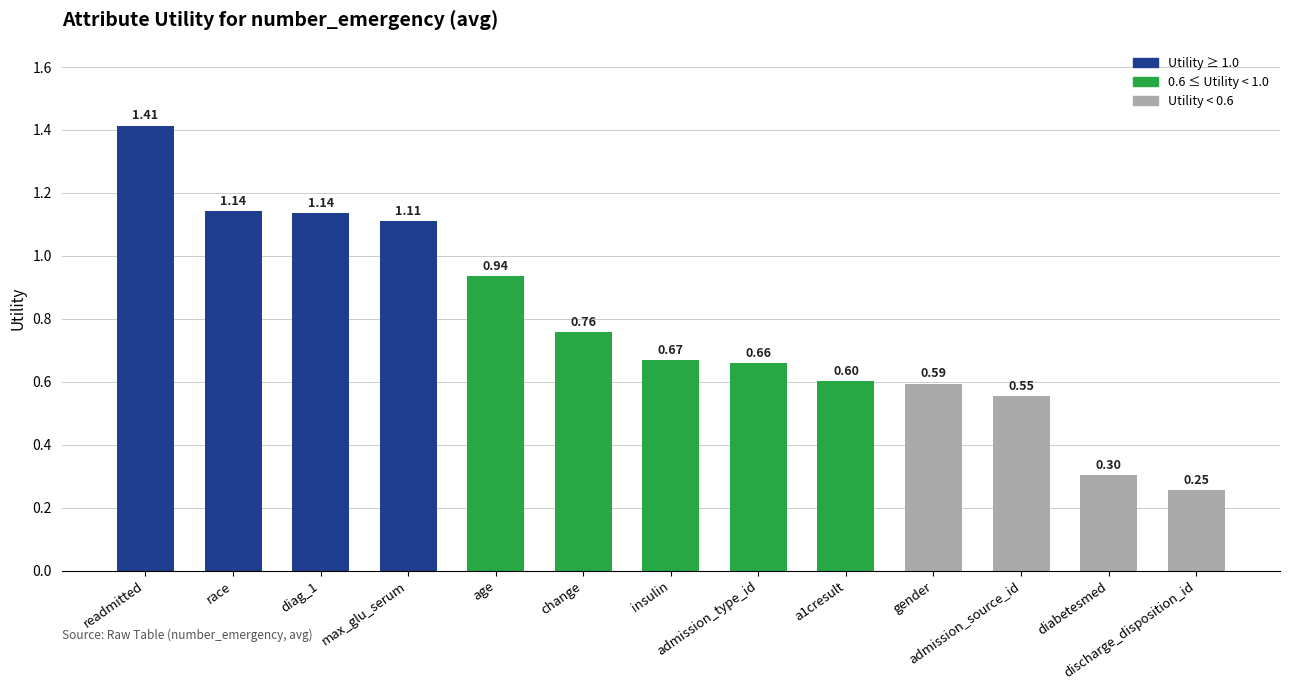

Does the chart contain stacked bars?

No